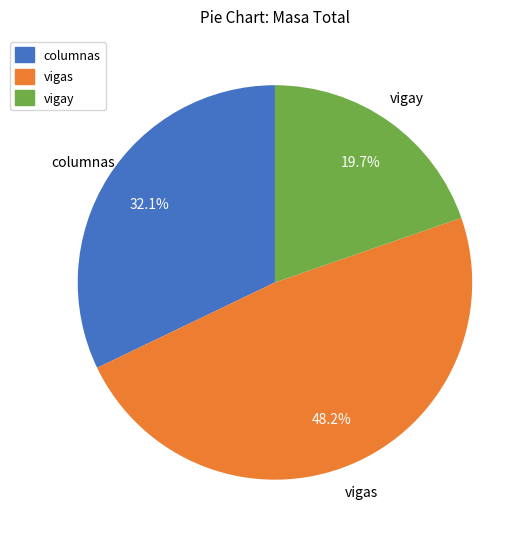

What is the smallest slice in the pie chart?

vigay